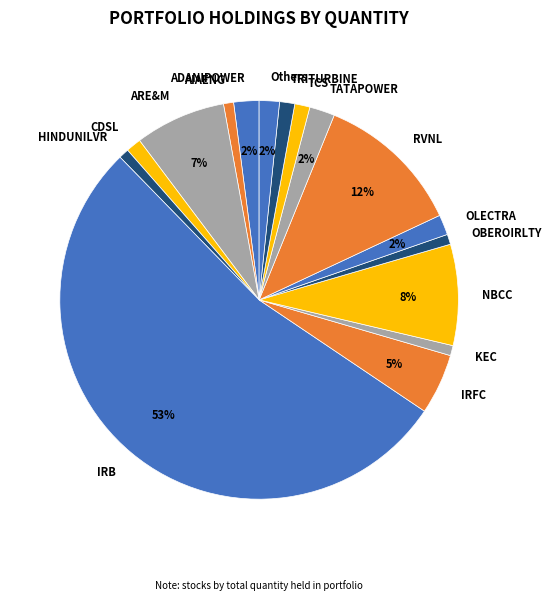

Does IRB account for over 50% of the chart?

Yes